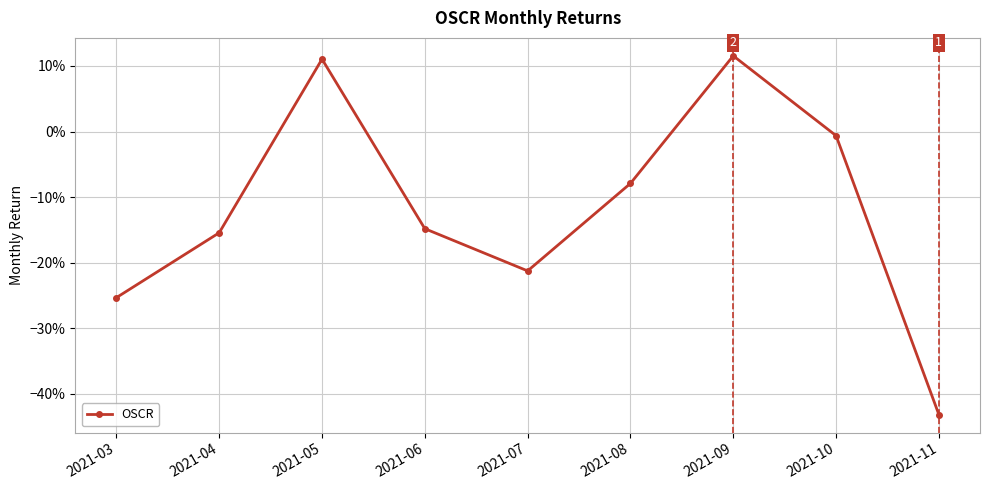

The value at 2021-09 is 0.1. True or false?

True